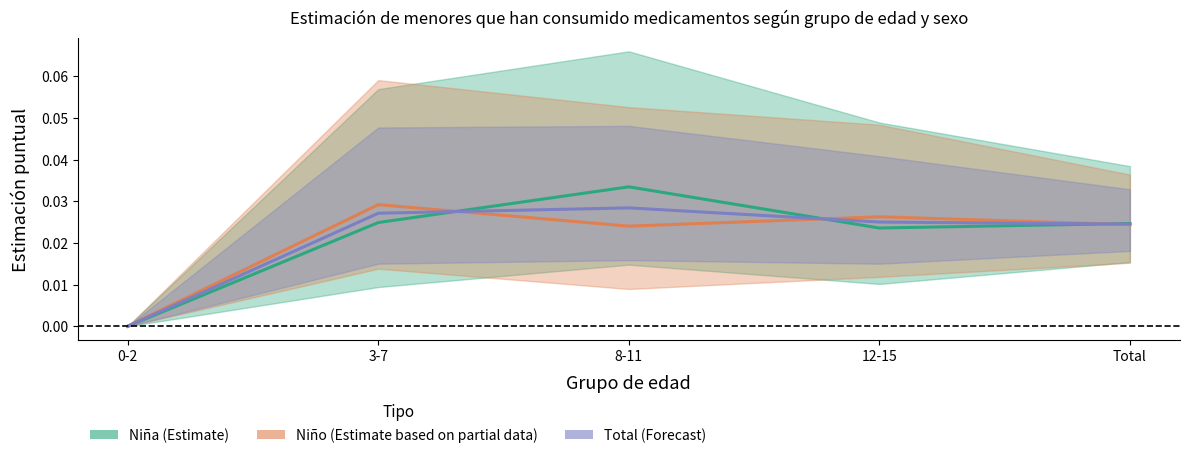

At which label is Niño closest to 0?

0-2